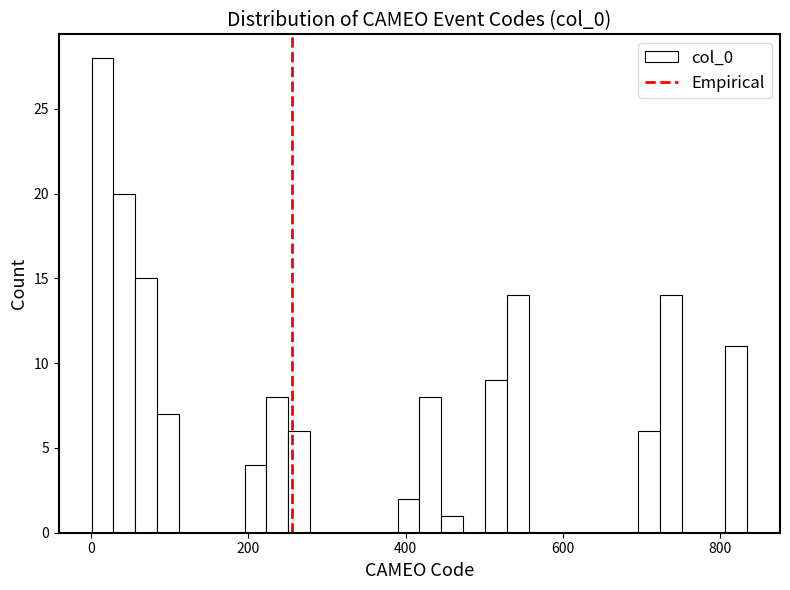

Around what value on the x-axis is the tallest bar? Give the approximate position of its centre, as read against the axis.

20